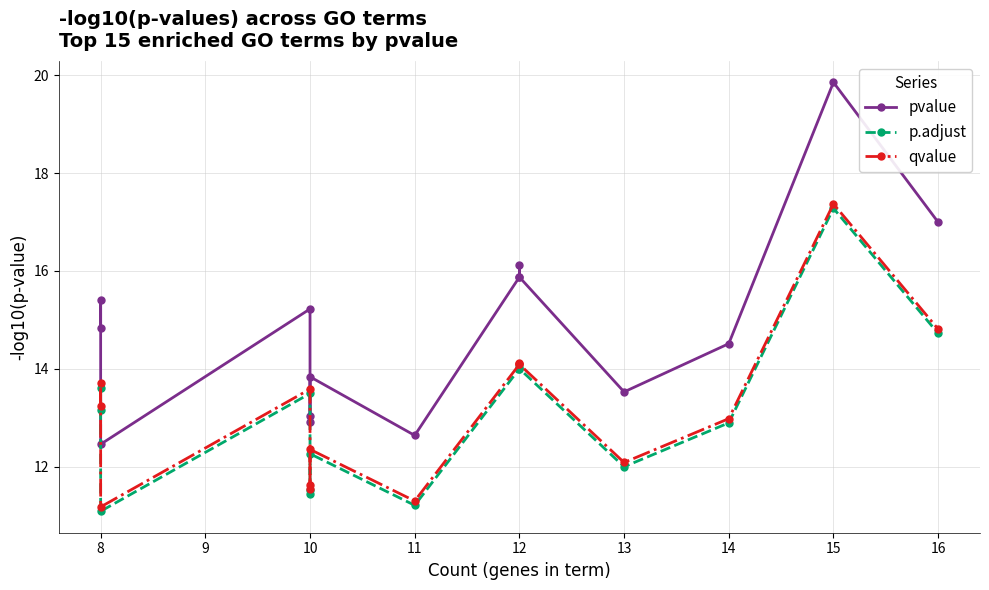

How many interior local valleys does the p.adjust series have?

4